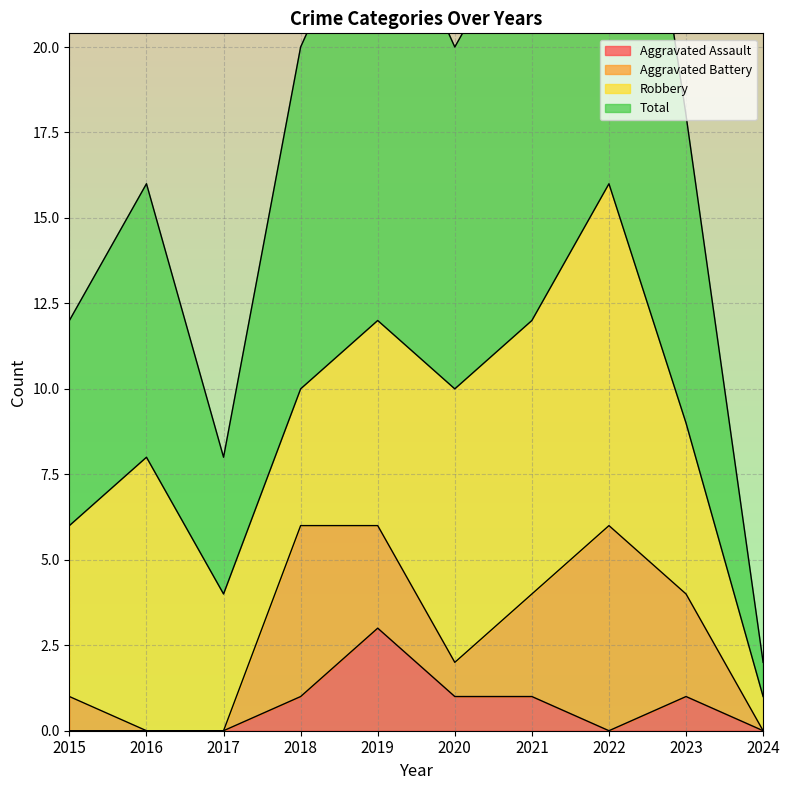

What is the highest value of the Aggravated Assault series?

3